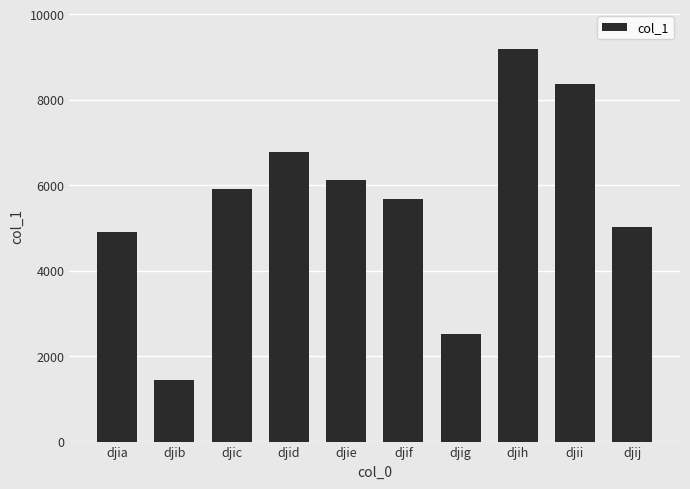

Reading left to right, extract all data points from this chart.

4917	1444	5917	6781	6128	5684	2512	9185	8375	5022